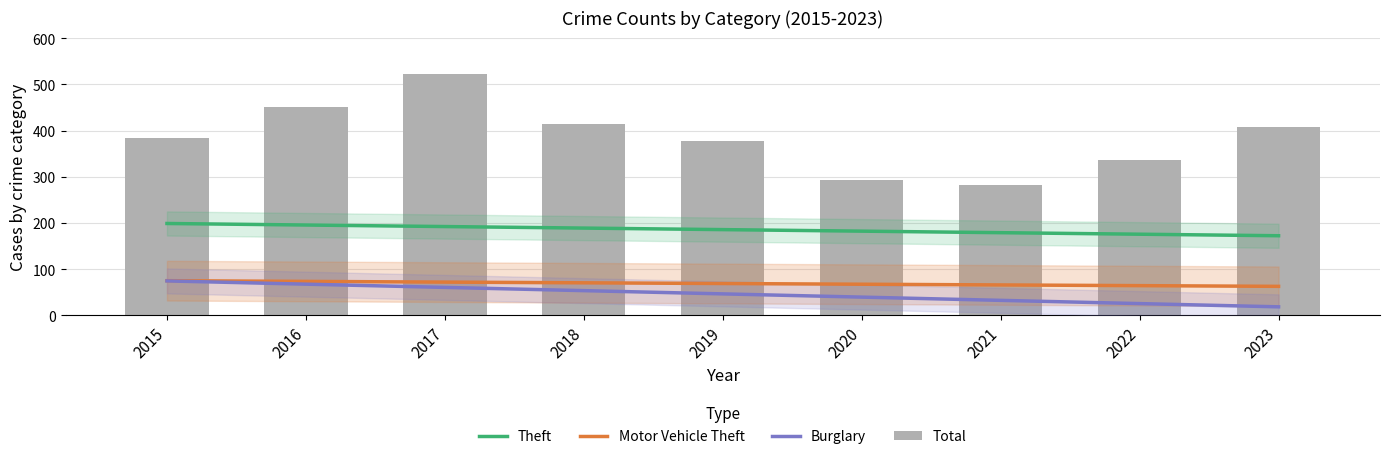

The Burglary series shows 90.9 at 2018. True or false?

False